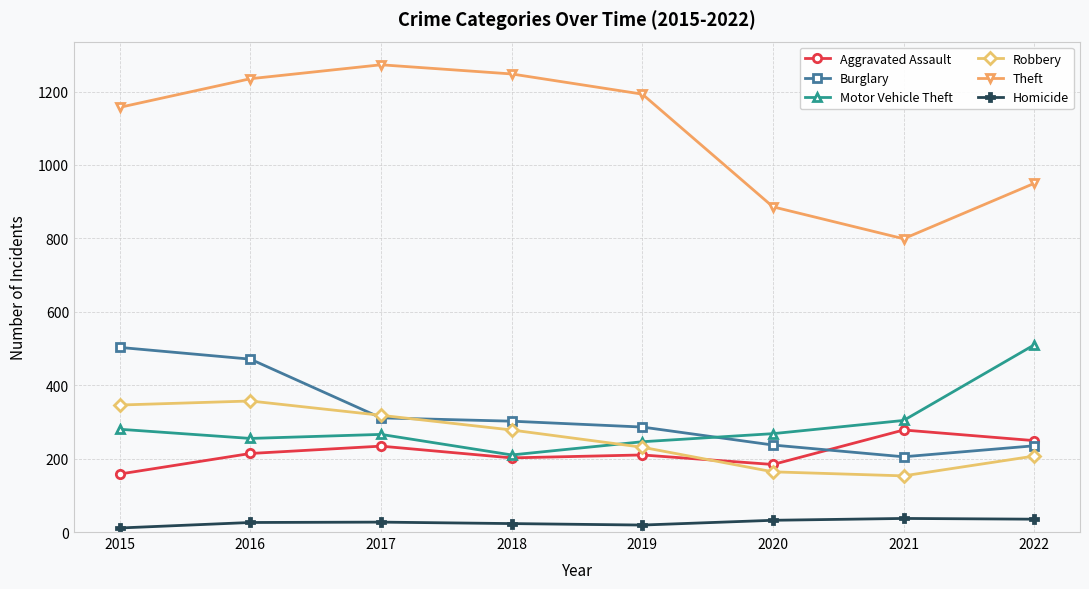

How many lines are shown in the chart?

6